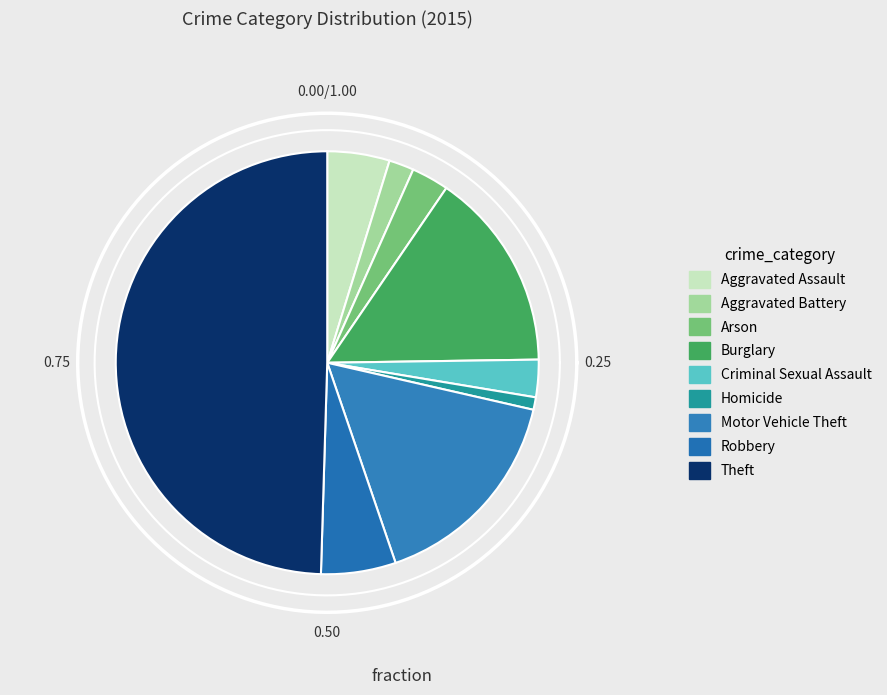

Which has a higher value, Aggravated Battery or Aggravated Assault?

Aggravated Assault